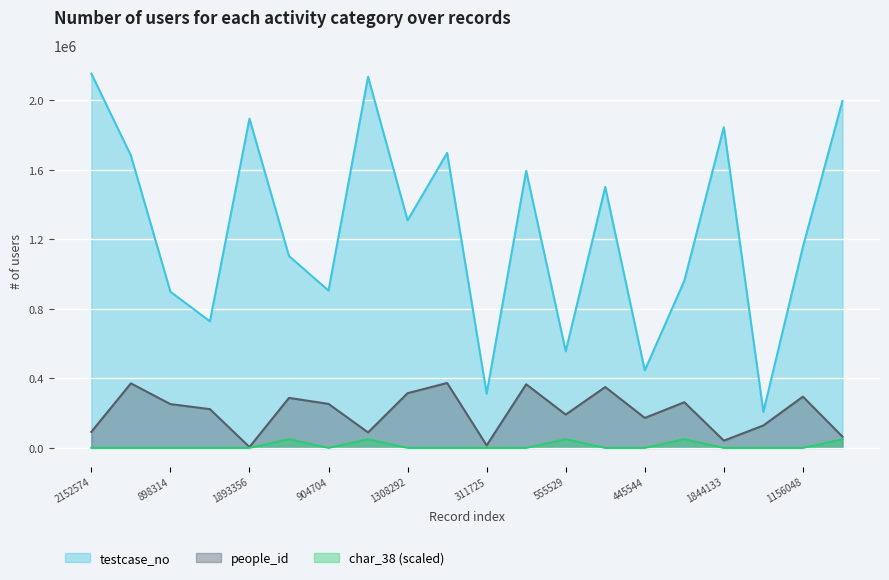

What is the lowest value of the testcase_no series?

206966